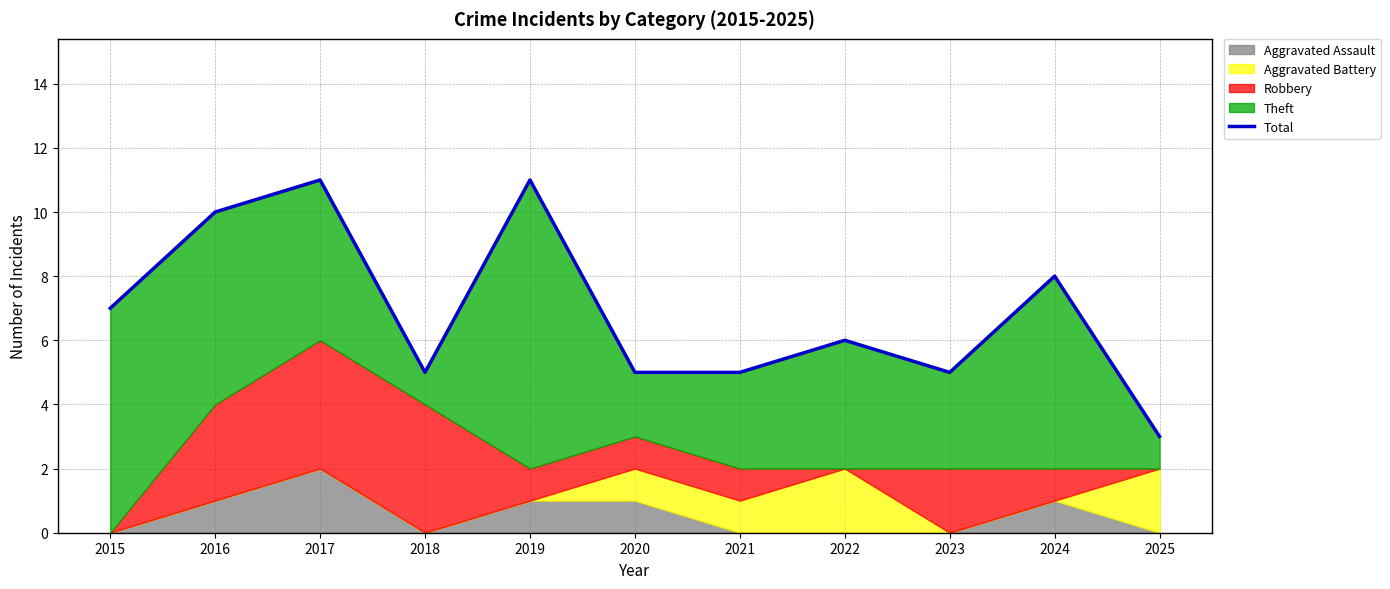

At which category does the data reach its first local peak?

2017